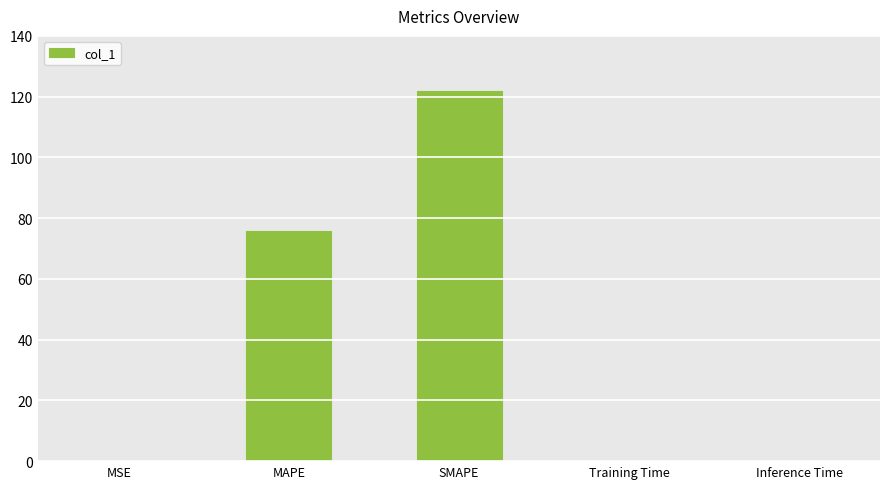

The value at SMAPE is 121.9. True or false?

True